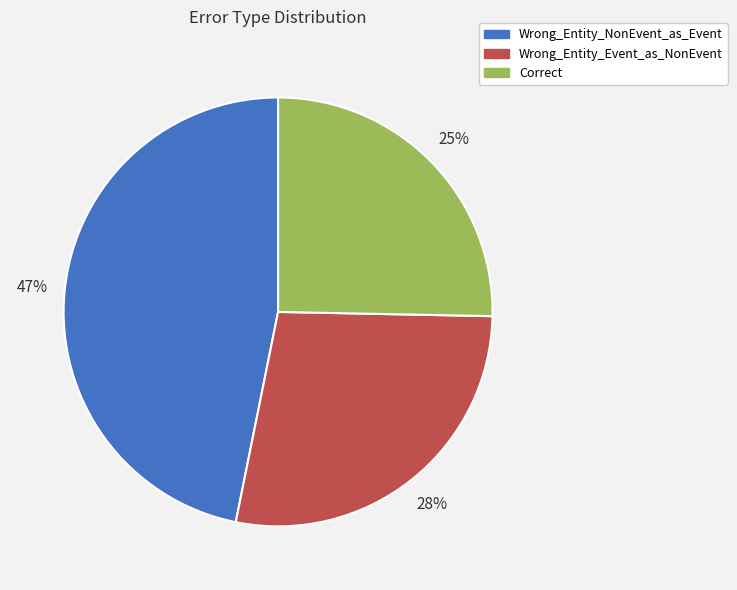

Rank the categories by value from highest to lowest.

Wrong_Entity_NonEvent_as_Event, Wrong_Entity_Event_as_NonEvent, Correct